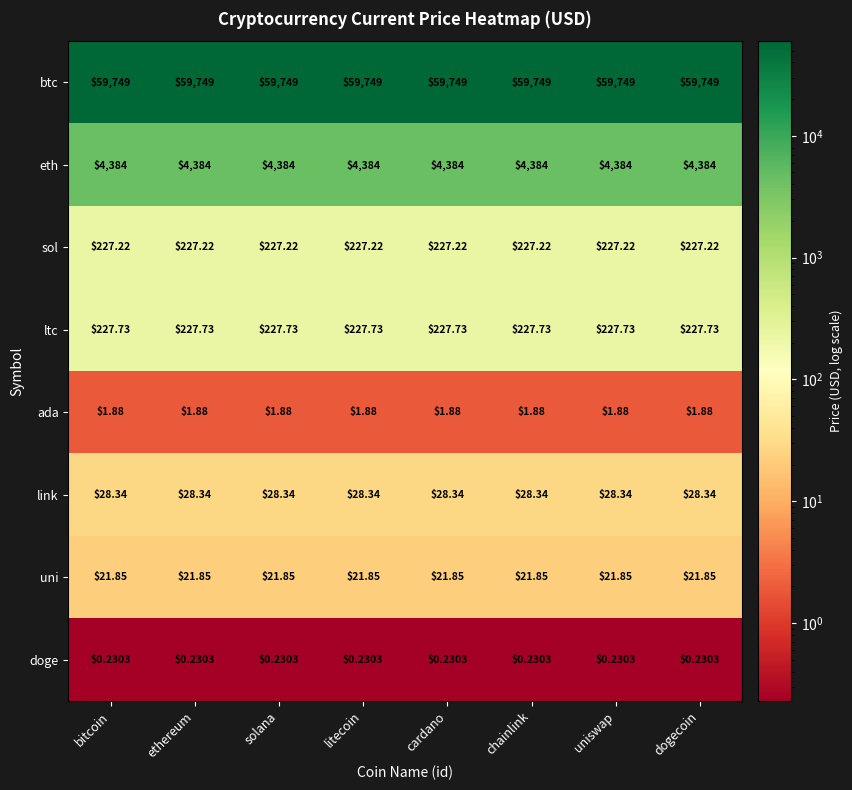

Rank the series by their maximum value, from lowest to highest.

doge, ada, uni, link, sol, ltc, eth, btc